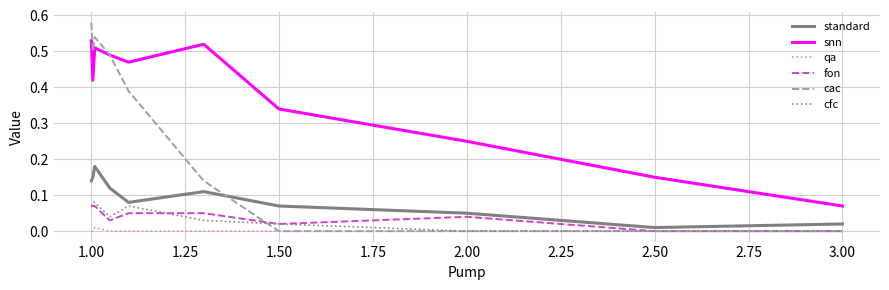

Which series has the largest total across all categories?

snn